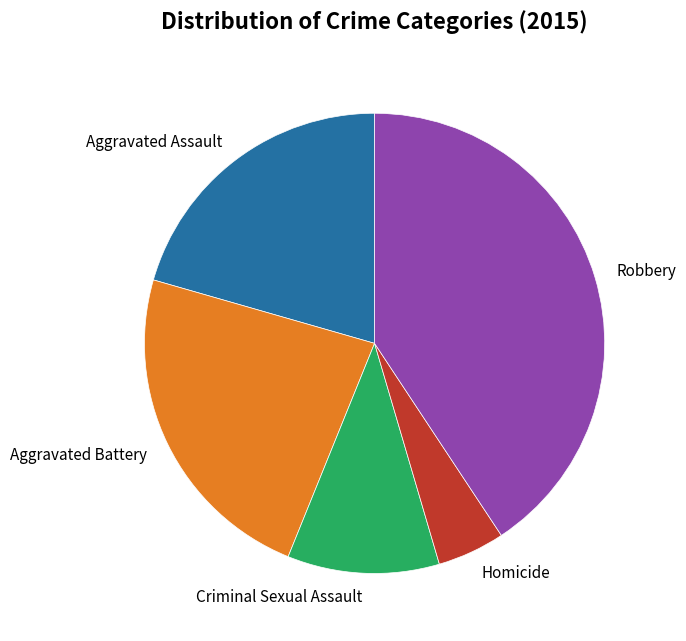

Rank the categories by value from highest to lowest.

Robbery, Aggravated Battery, Aggravated Assault, Criminal Sexual Assault, Homicide